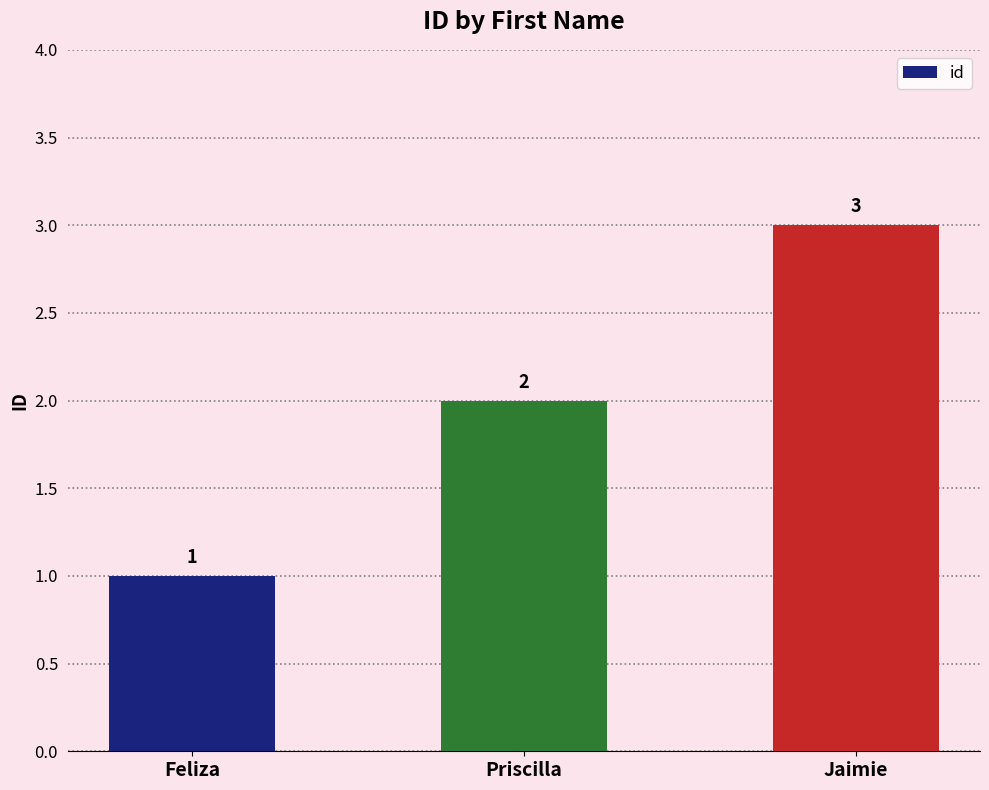

Which category has the lowest value across all series?

Feliza